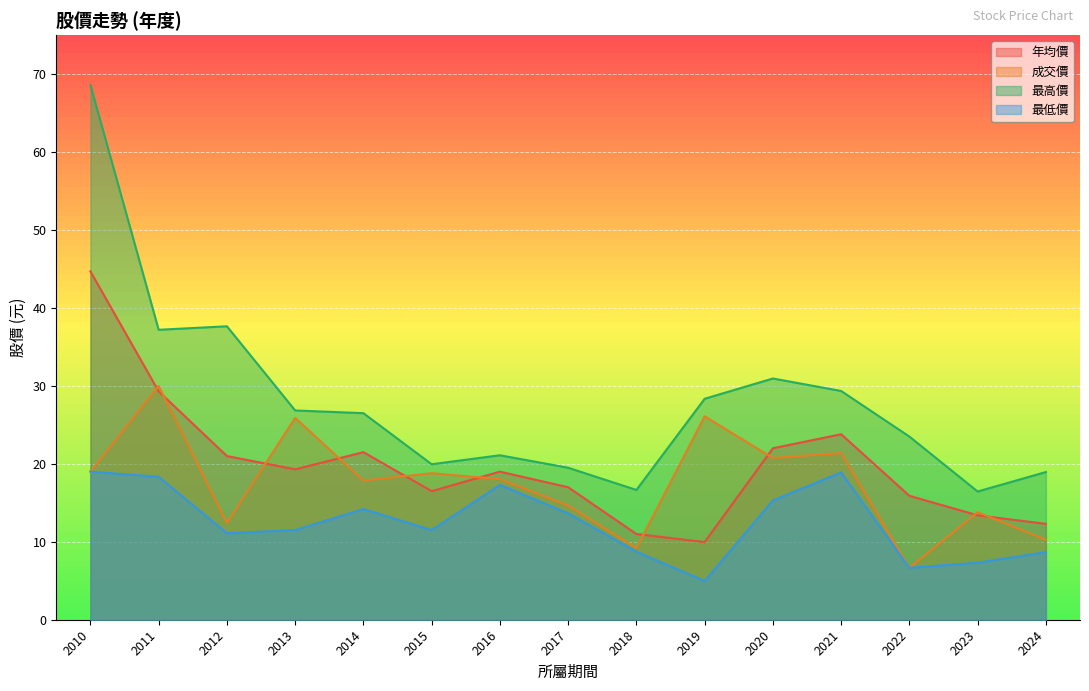

True or false: 年均價 has more than 2 points higher than both neighbors.

True